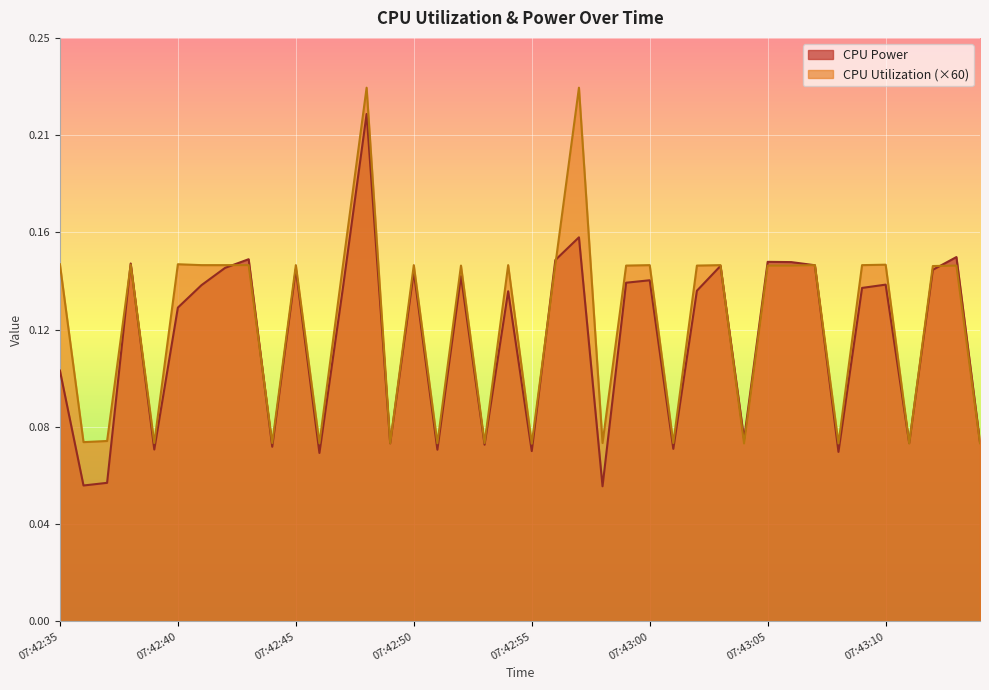

What is the label of the 26th point from the right?

07:42:49